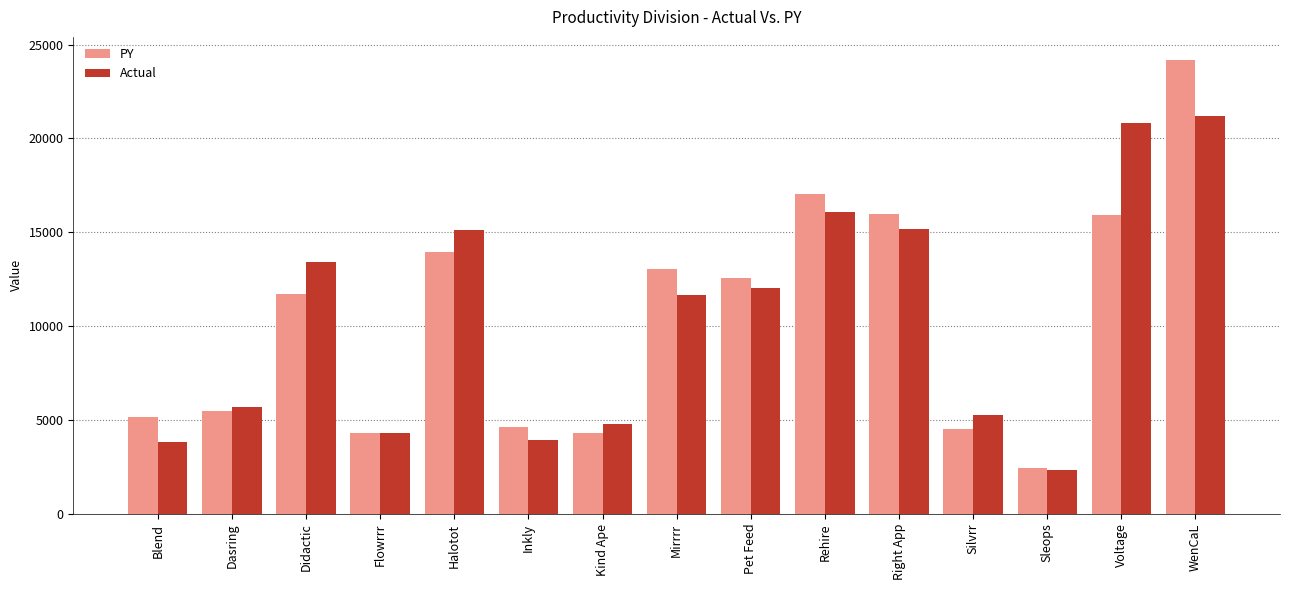

Between Halotot and WenCaL, which series saw the biggest shift?

PY